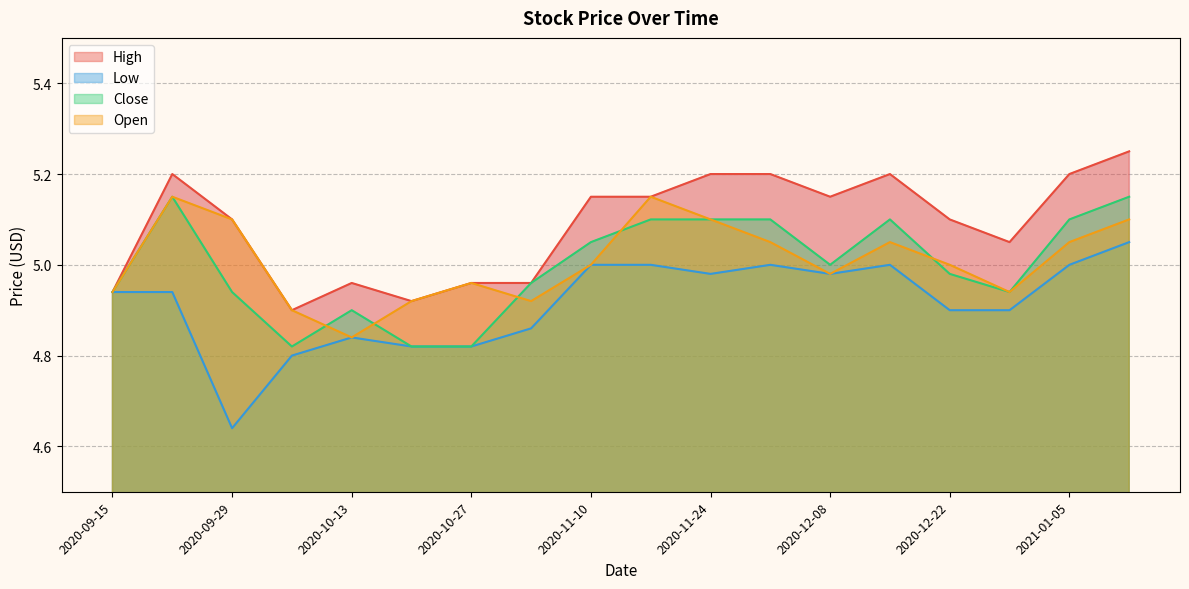

Which series has the largest total across all categories?

High